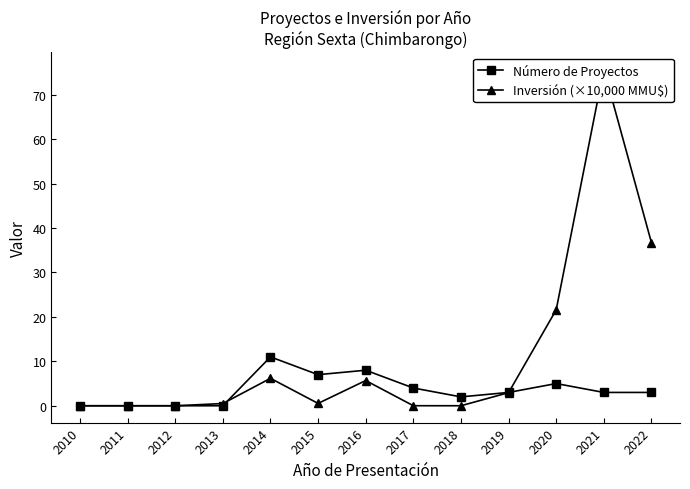

Reading right to left, list all the values displayed in this chart.

Número de Proyectos: 2022=3.0	2021=3.0	2020=5.0	2019=3.0	2018=2.0	2017=4.0	2016=8.0	2015=7.0	2014=11.0	2013=0.0	2012=0.0	2011=0.0	2010=0.0
Inversión (×10,000 MMU$): 2022=36.7	2021=75.8	2020=21.6	2019=3.0	2018=0.0	2017=0.0	2016=5.7	2015=0.5	2014=6.2	2013=0.5	2012=0.0	2011=0.0	2010=0.0